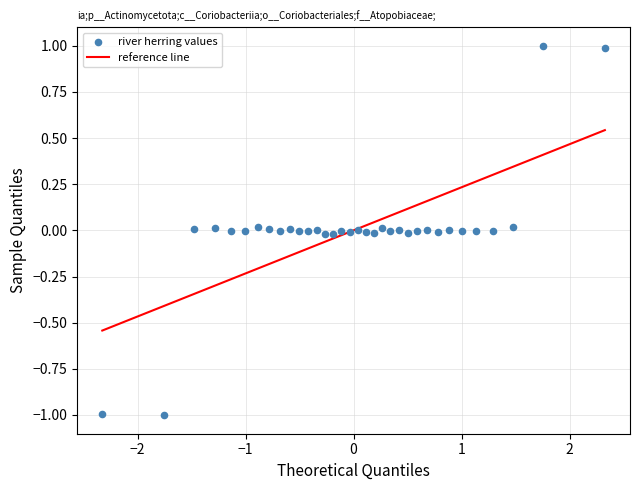

What is the range of X values (max minus min)?

4.7